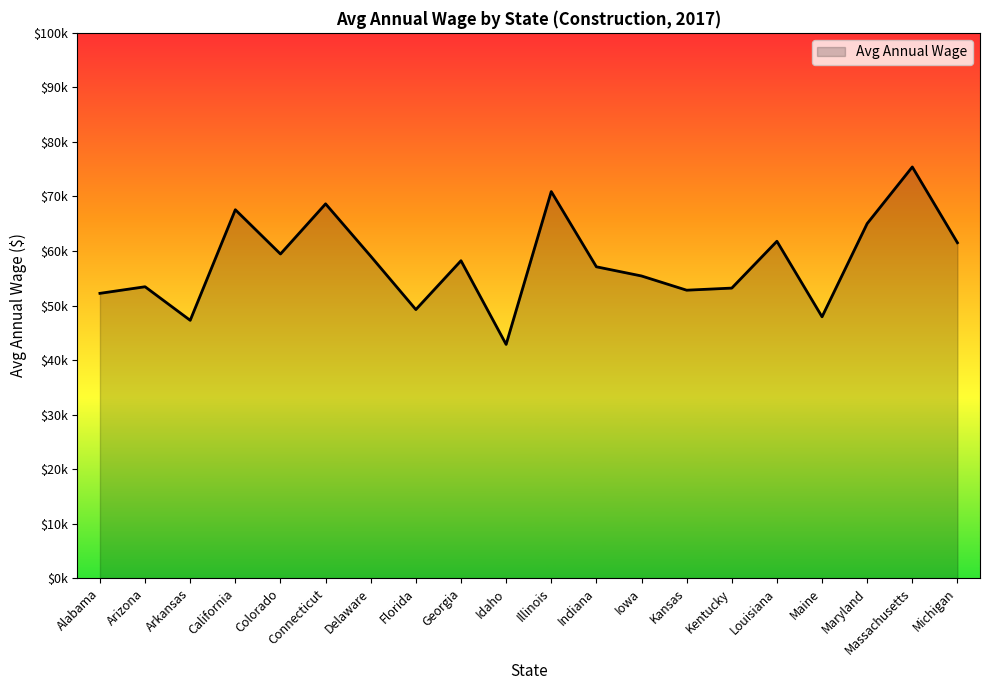

Is this an area chart (filled region under the line)?

Yes